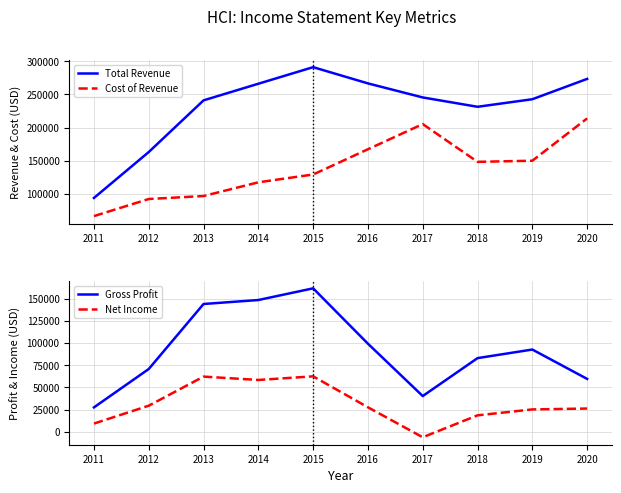

True or false: Net Income and Gross Profit intersect in this chart.

False